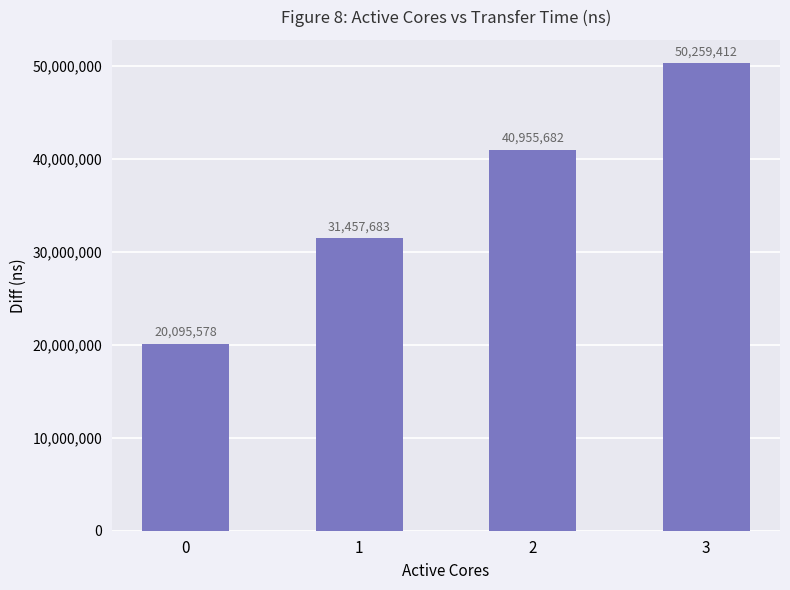

What is the approximate value at 0, to the nearest 50?

20095600